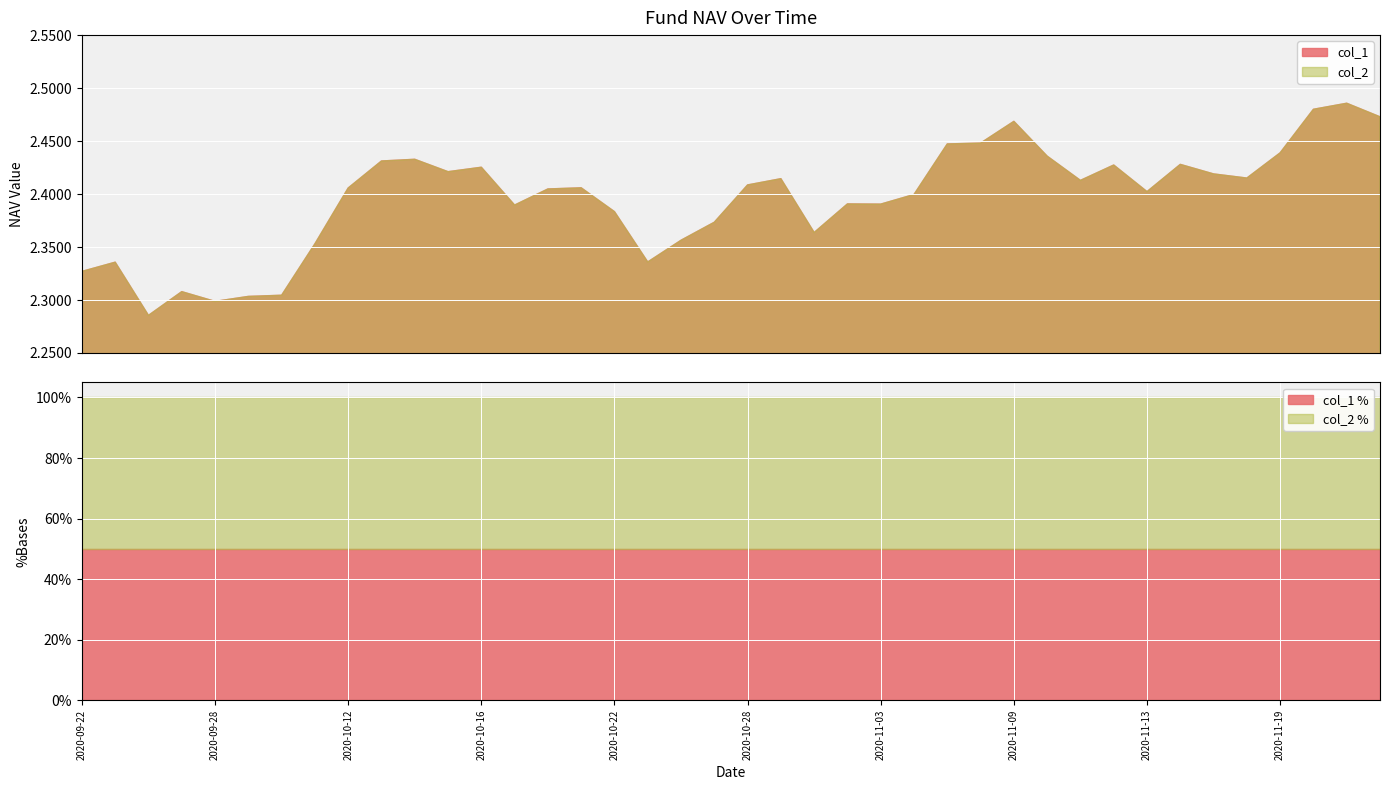

What is the total value across all series at 2020-11-12?

4.9